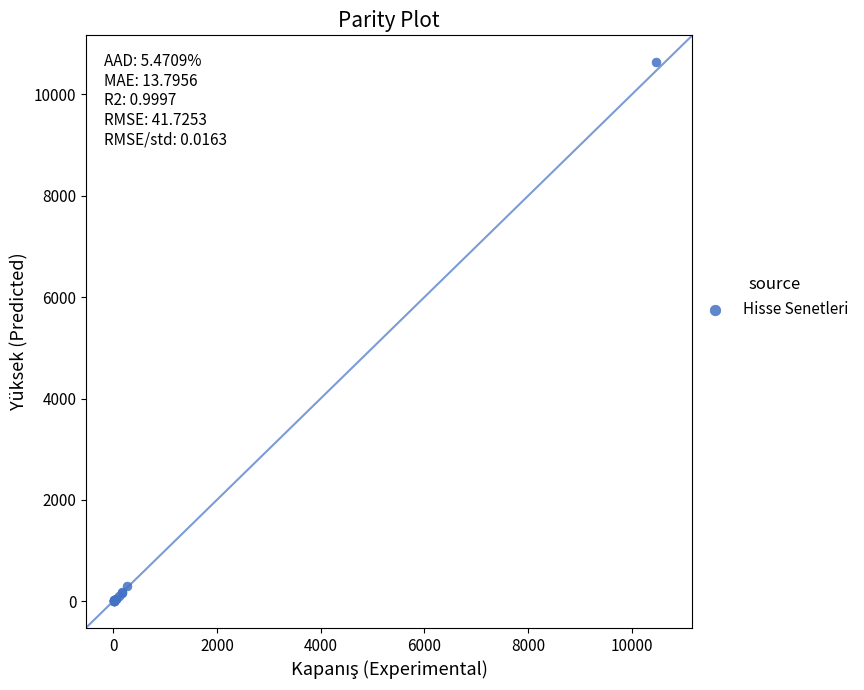

What Y value in the scatter plot is closest to 5320?

300.0